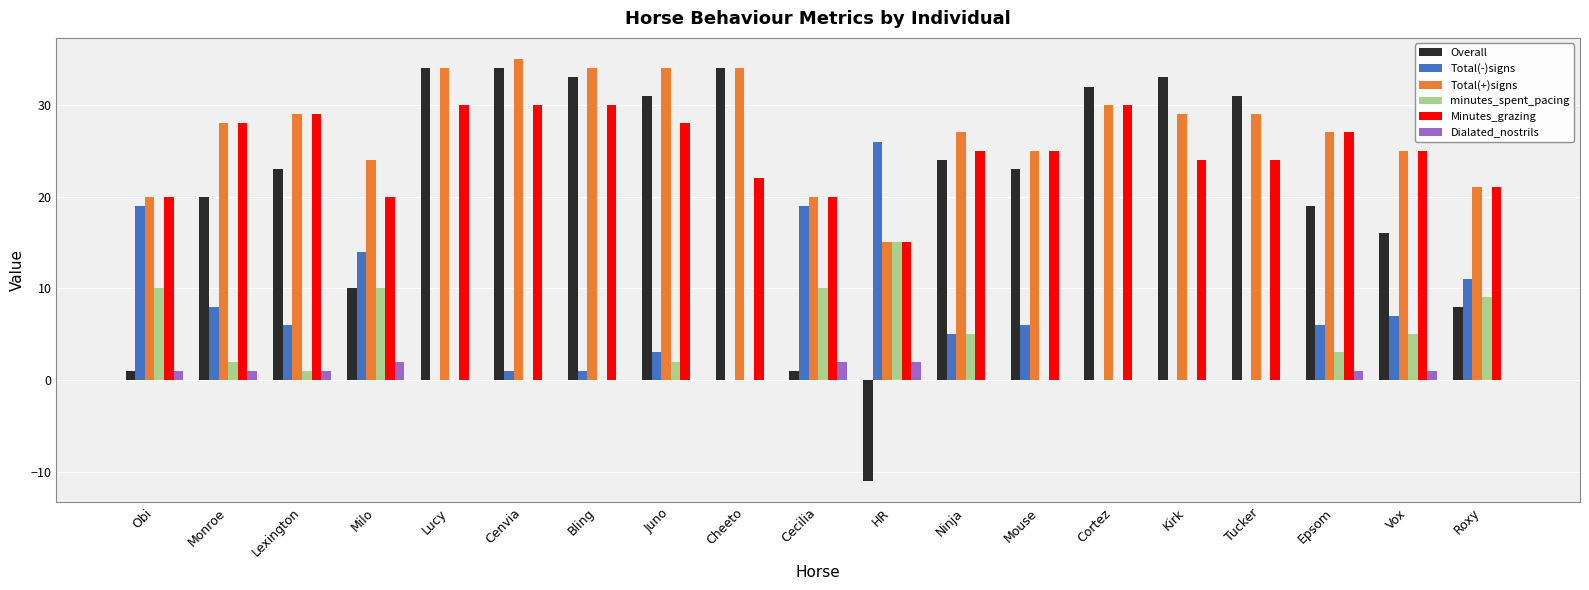

Which series changed the most between Bling and Vox?

Overall